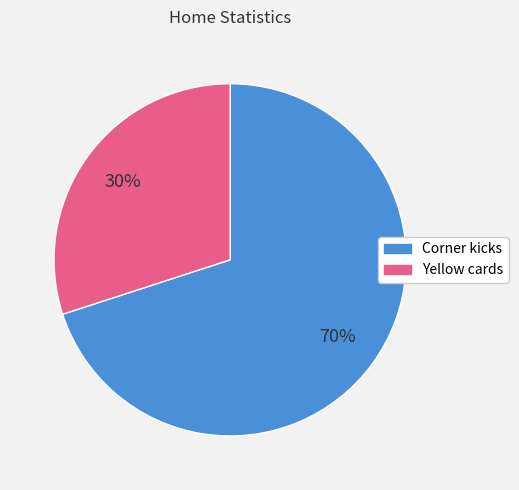

Approximately how many times larger is the value at Corner kicks compared to Yellow cards?

2.3